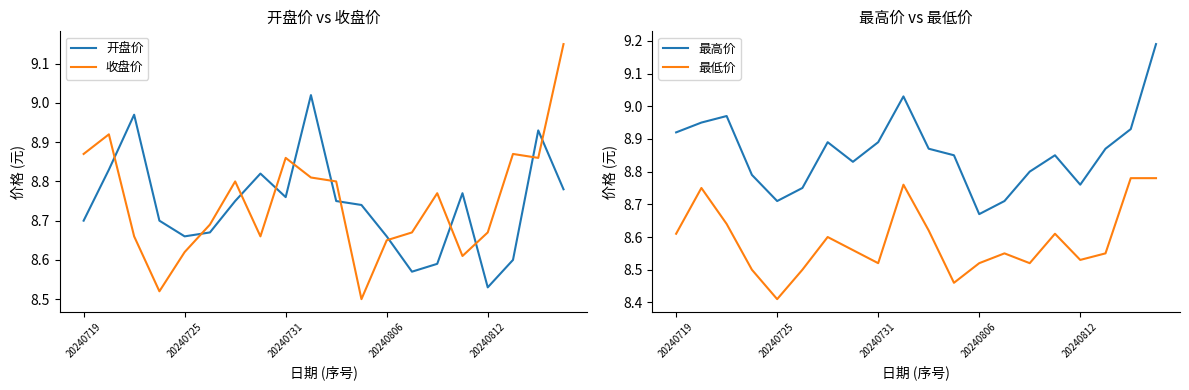

At which label is 开盘价 closest to 8?

20240812